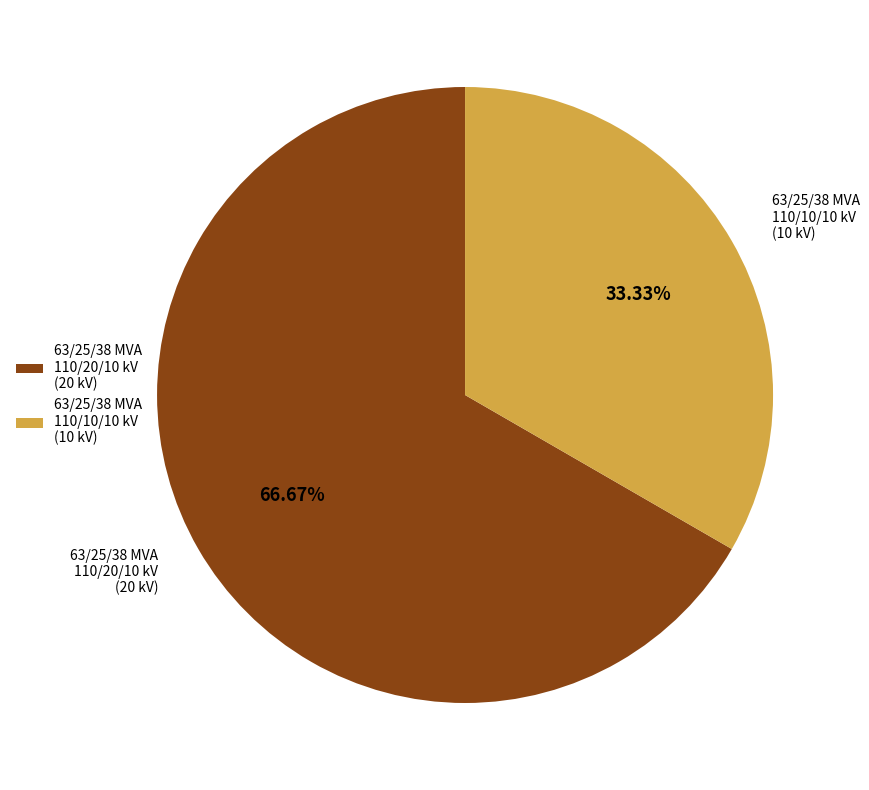

How many segments does this pie chart have?

2